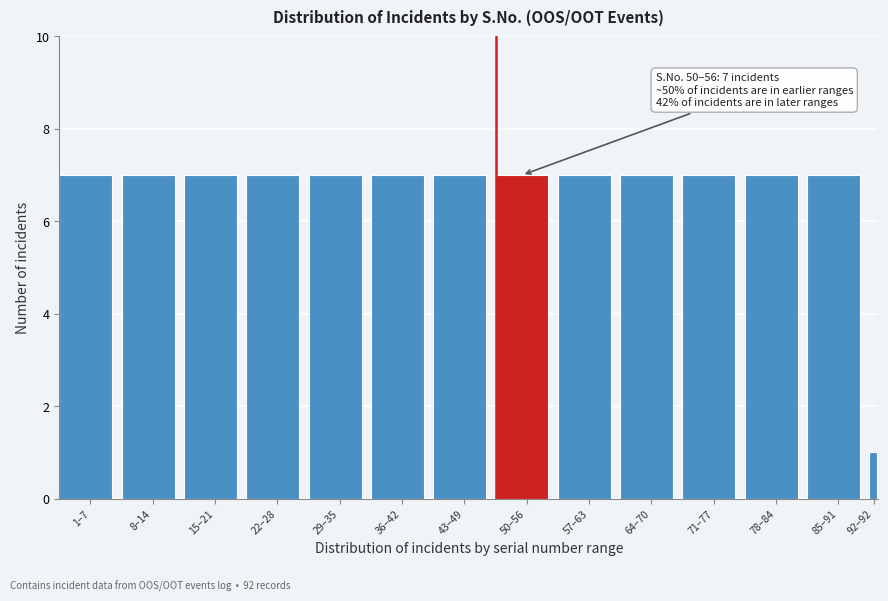

Reading left to right, transcribe all the data shown in this chart.

1–7=7	8–14=7	15–21=7	22–28=7	29–35=7	36–42=7	43–49=7	50–56=7	57–63=7	64–70=7	71–77=7	78–84=7	85–91=7	92–92=1